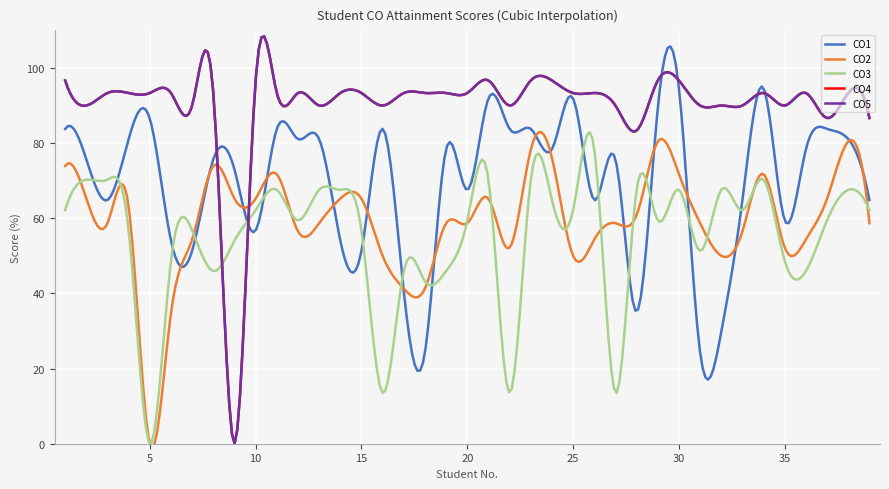

What is the difference between the maximum and minimum values in the CO1 series?

88.7